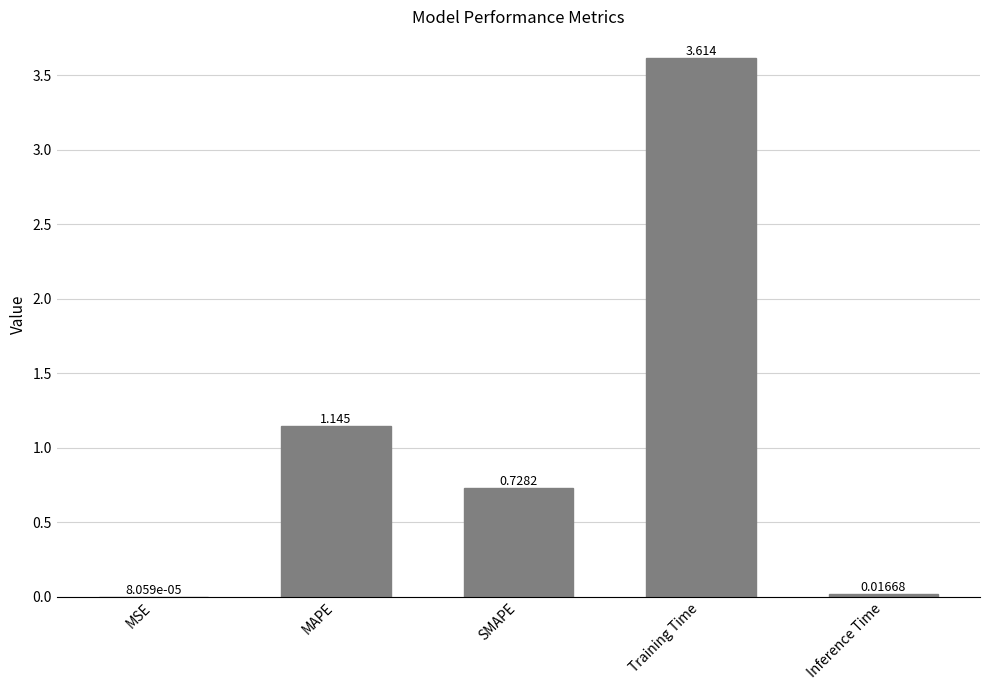

What is the maximum value shown in the chart?

3.6